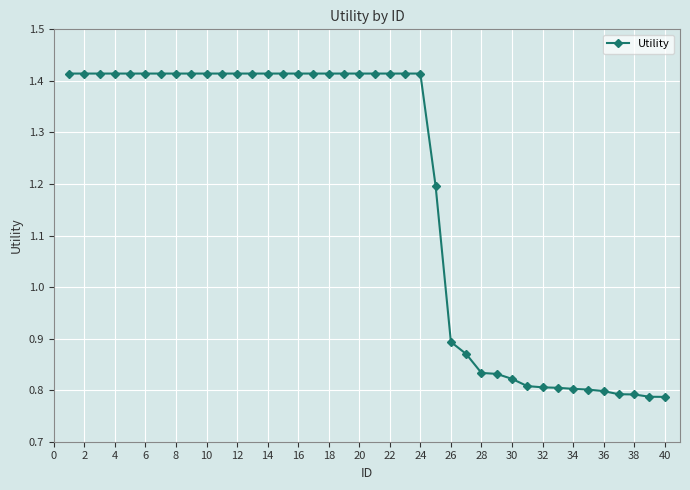

Count the number of data series in this chart.

1